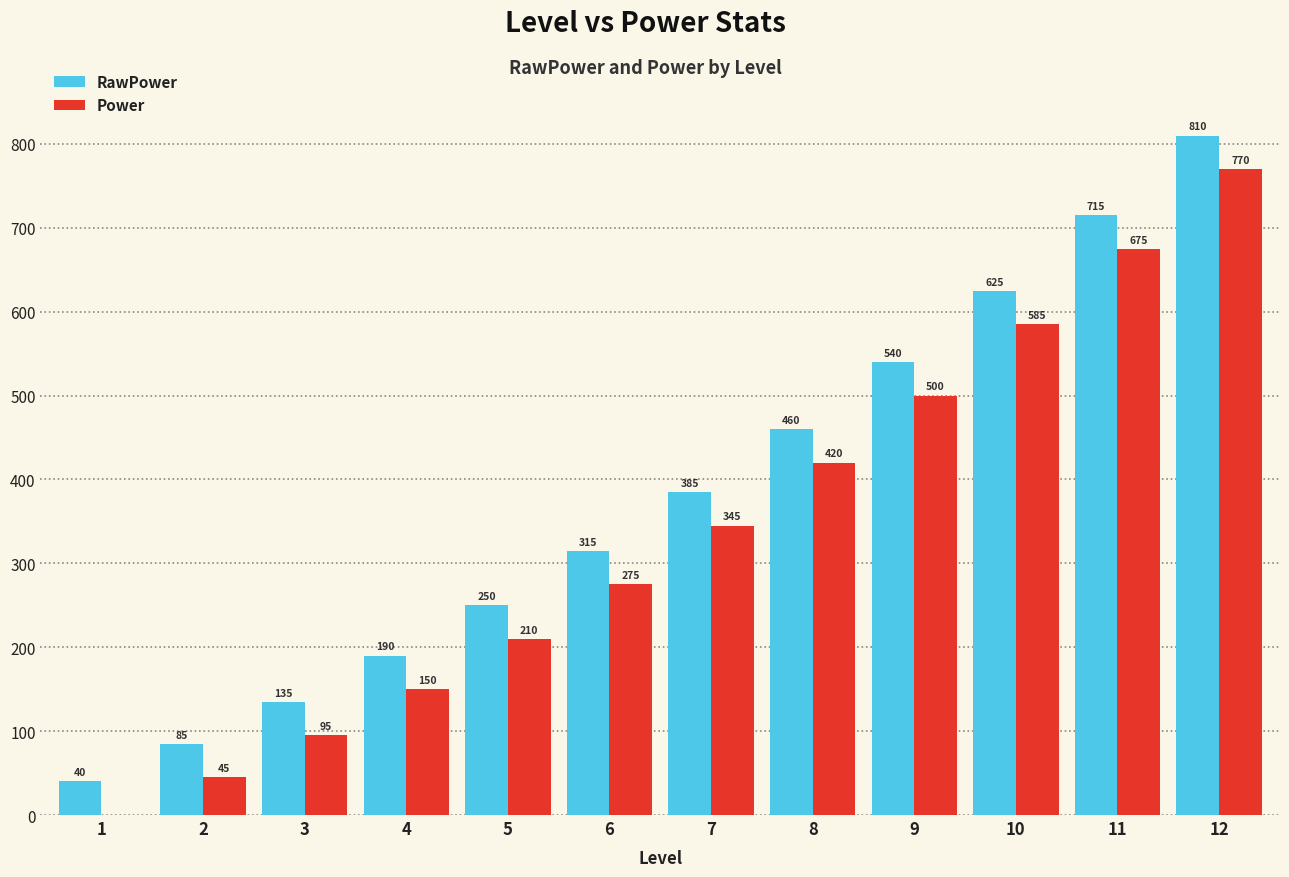

What is the approximate value of Power at 8, to the nearest 10?

420